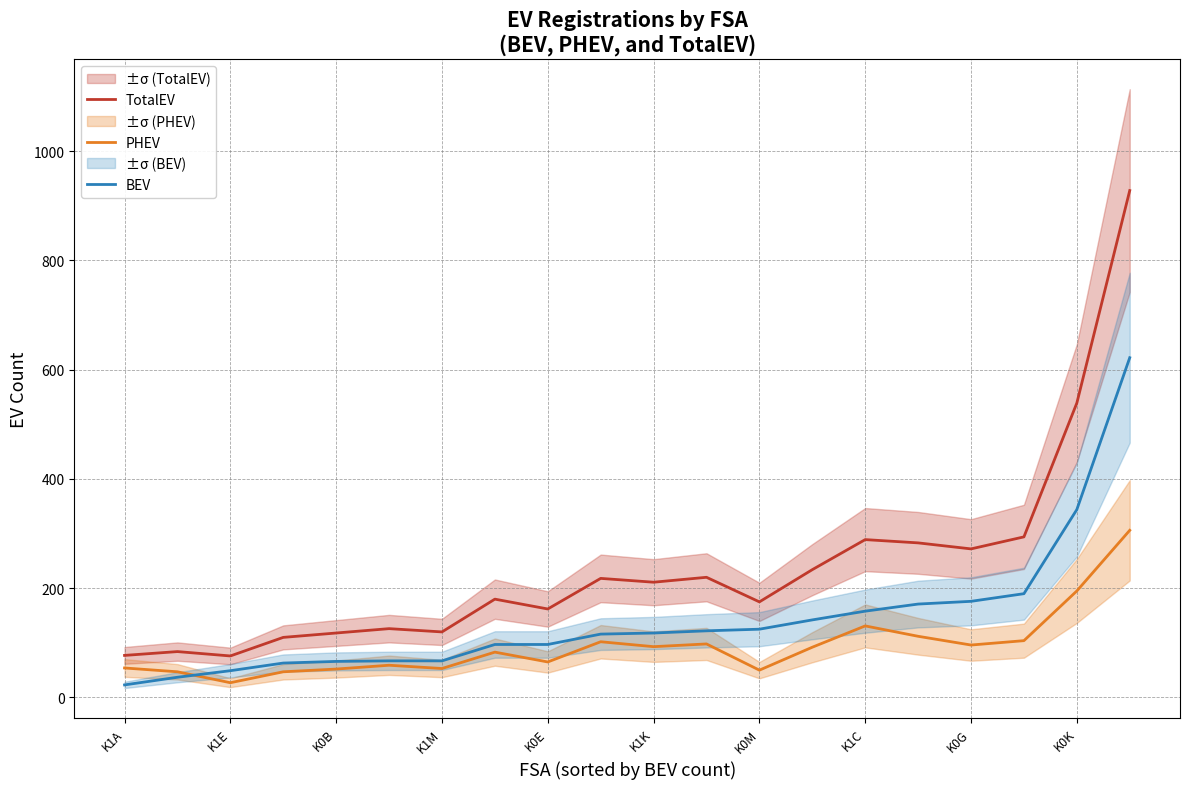

What is the average value of the PHEV series?

93